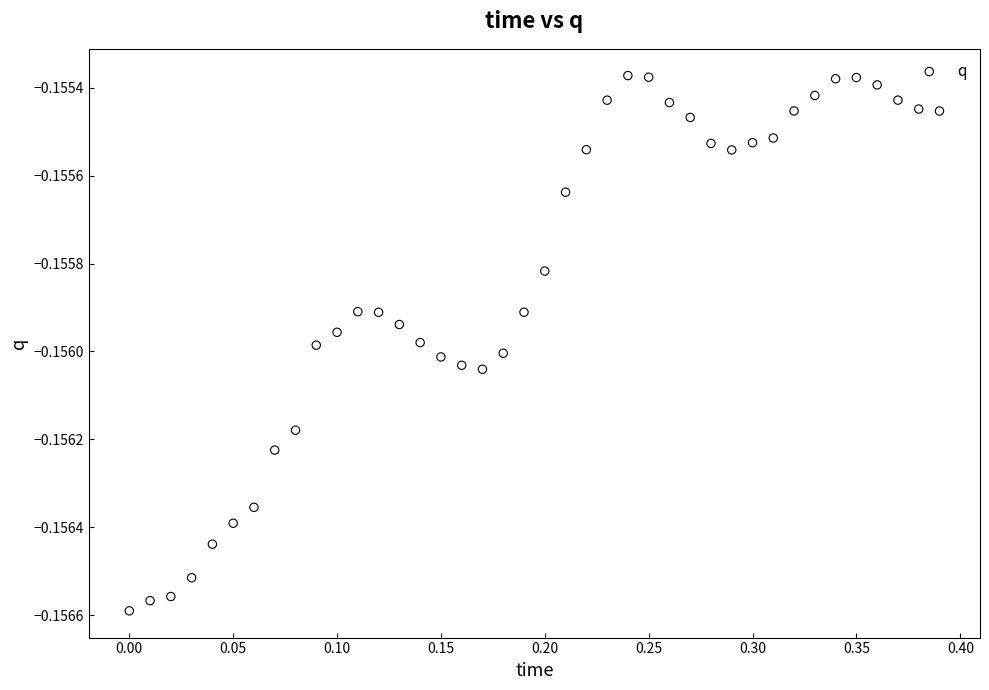

What is the range of X values (max minus min)?

0.4